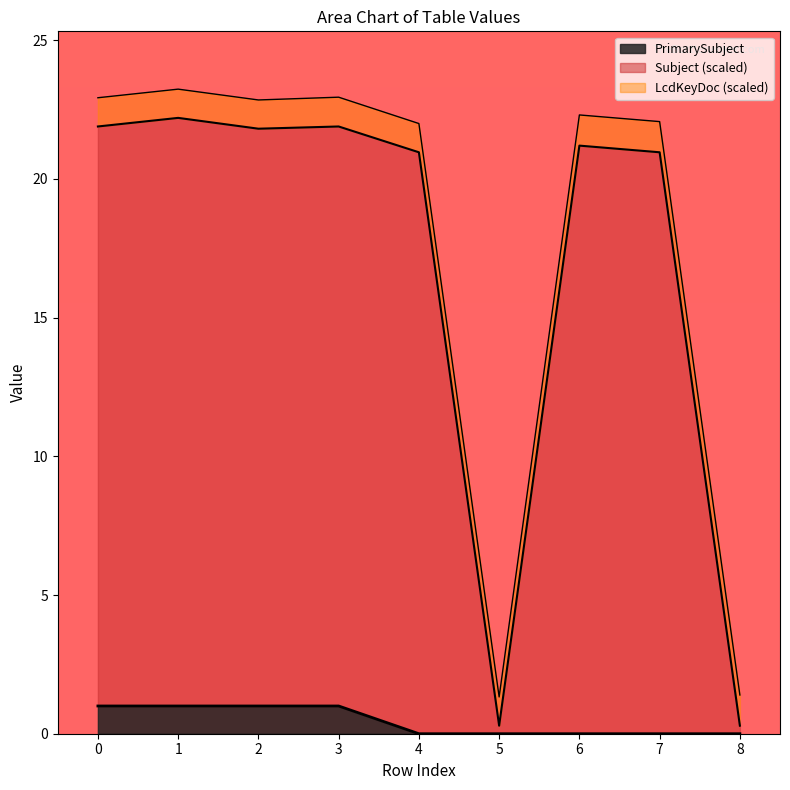

At which label is PrimarySubject closest to 0?

4